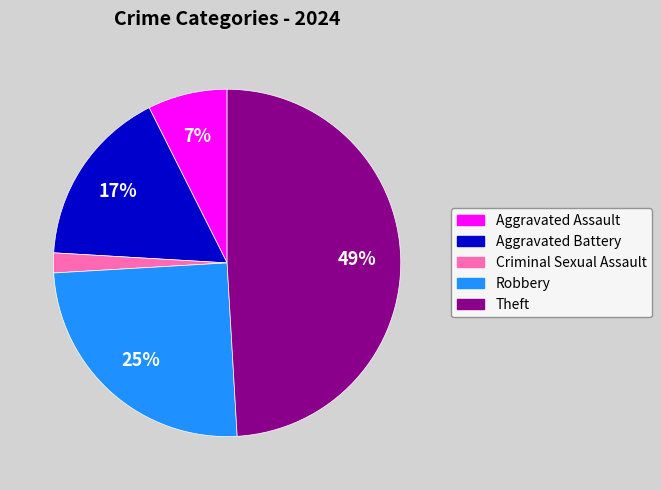

Rank the categories by value from highest to lowest.

Theft, Robbery, Aggravated Battery, Aggravated Assault, Criminal Sexual Assault